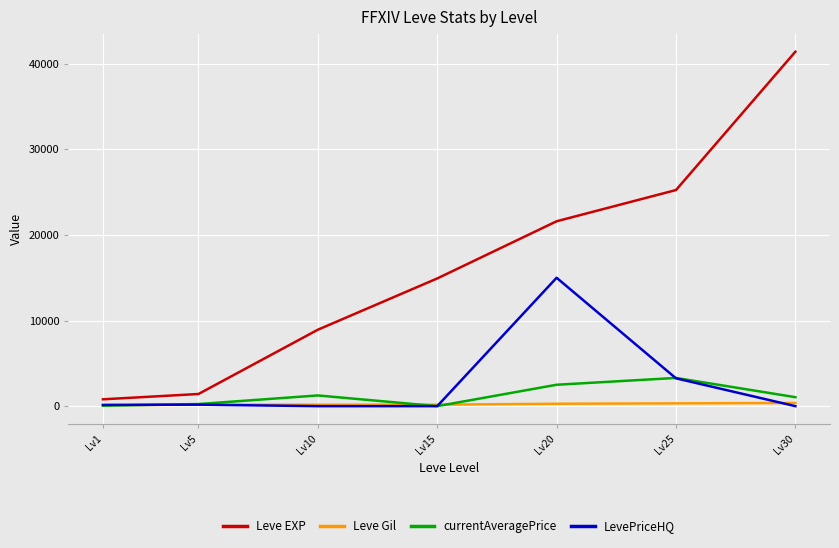

Which series has the largest total across all categories?

Leve EXP